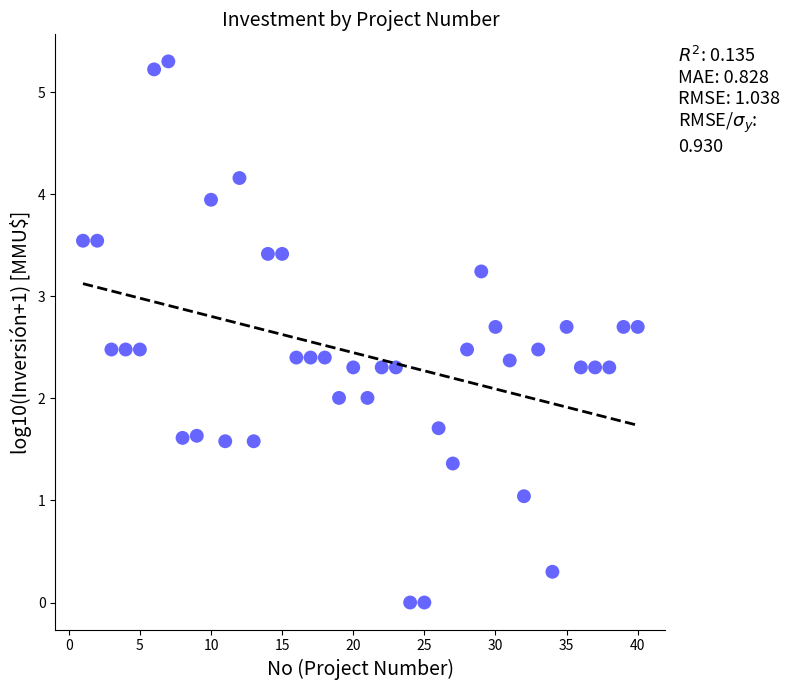

What is the range of Y values (max minus min)?

5.3